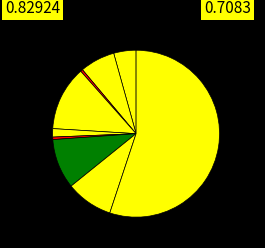

Count the number of slices in the pie.

9